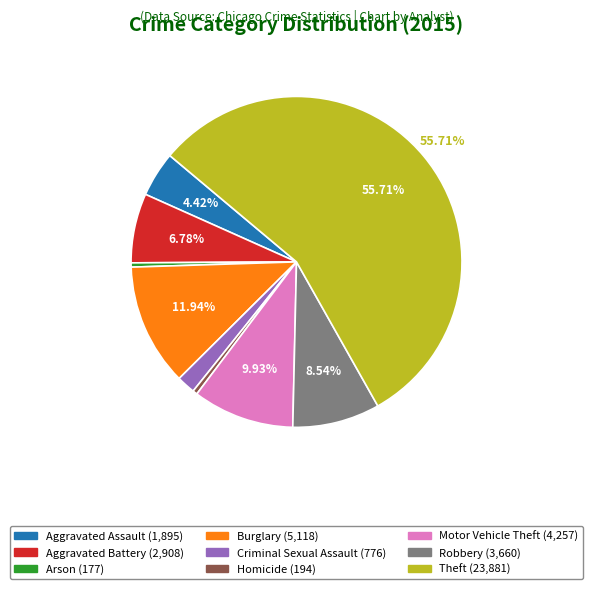

The Robbery slice represents 9% of the pie. True or false?

True